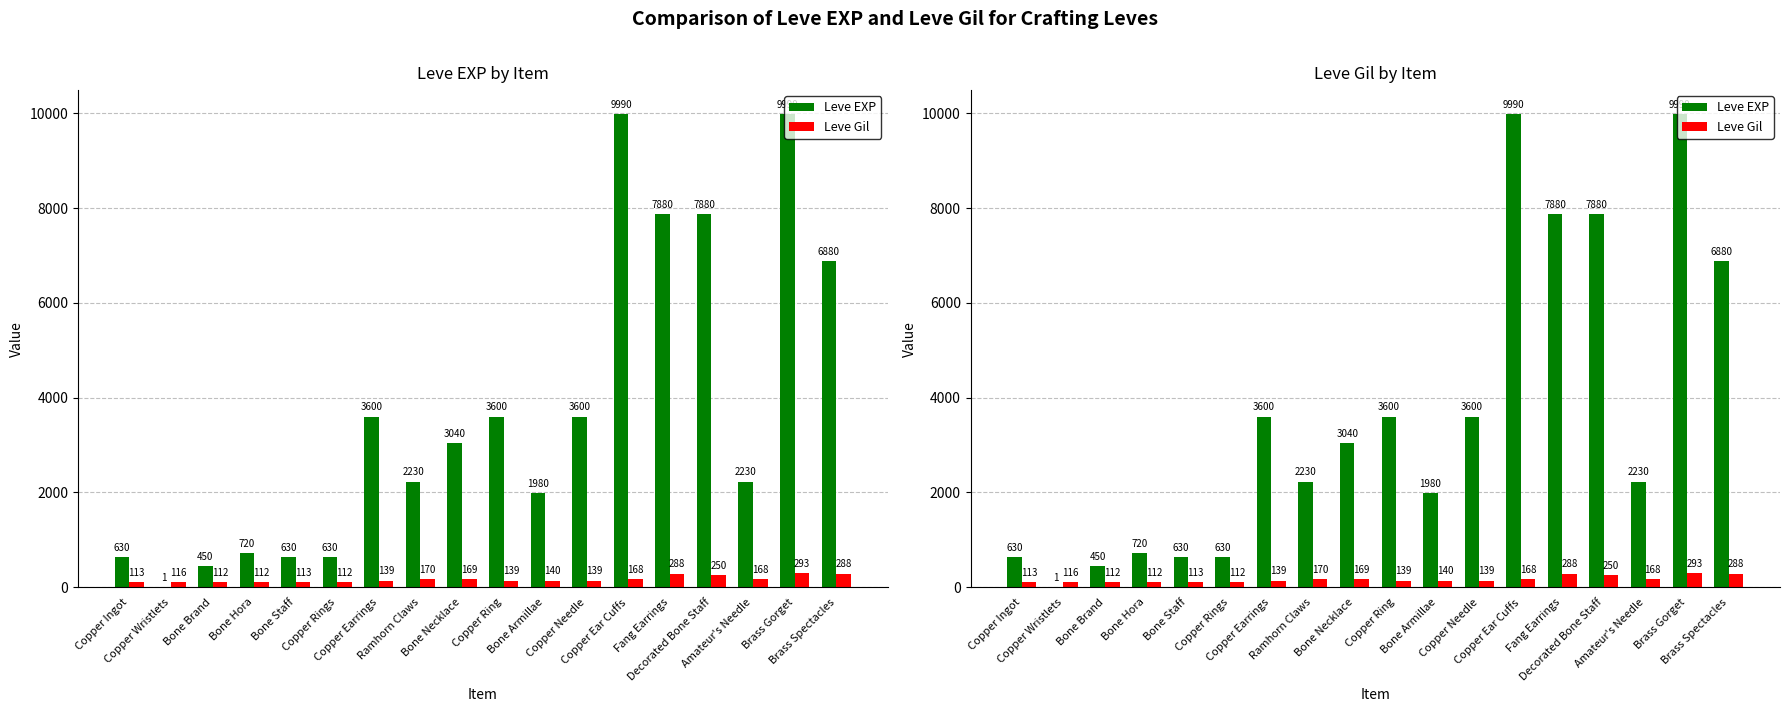

List the labels in order of Leve Gil value, largest first.

Brass Gorget, Fang Earrings, Brass Spectacles, Decorated Bone Staff, Ramhorn Claws, Bone Necklace, Copper Ear Cuffs, Amateur's Needle, Bone Armillae, Copper Earrings, Copper Ring, Copper Needle, Copper Wristlets, Copper Ingot, Bone Staff, Bone Brand, Bone Hora, Copper Rings